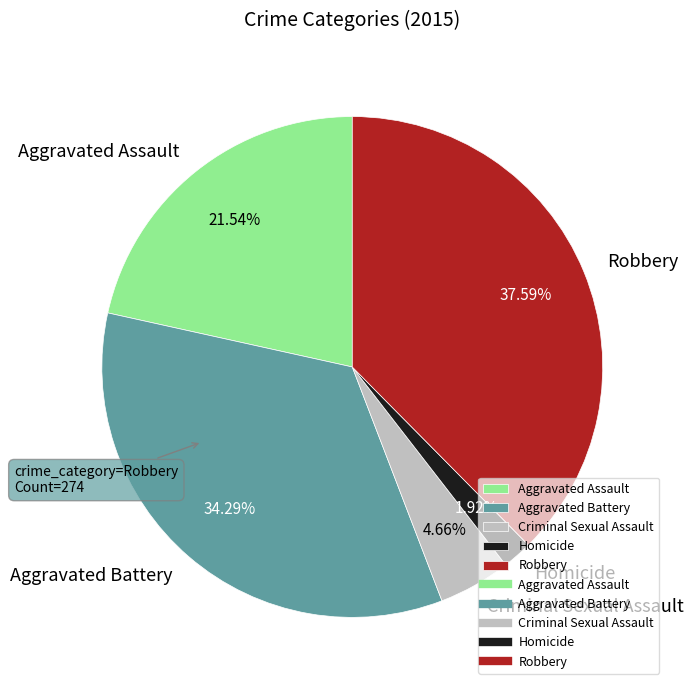

How much of the chart is everything except Robbery?

62.4%